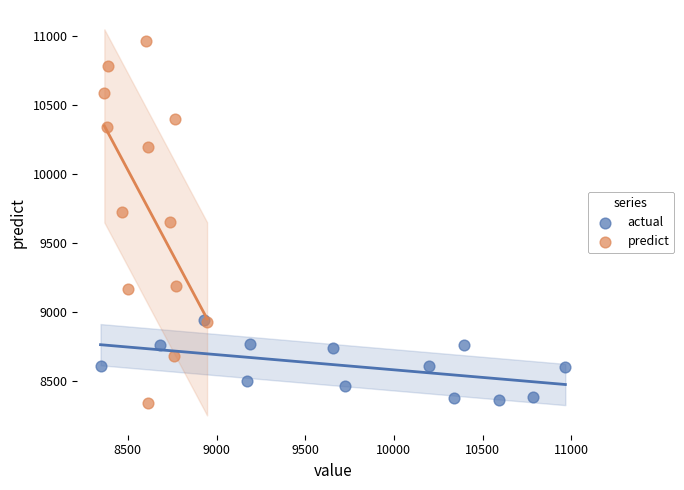

Which series has the largest Y range (max minus min)?

predict